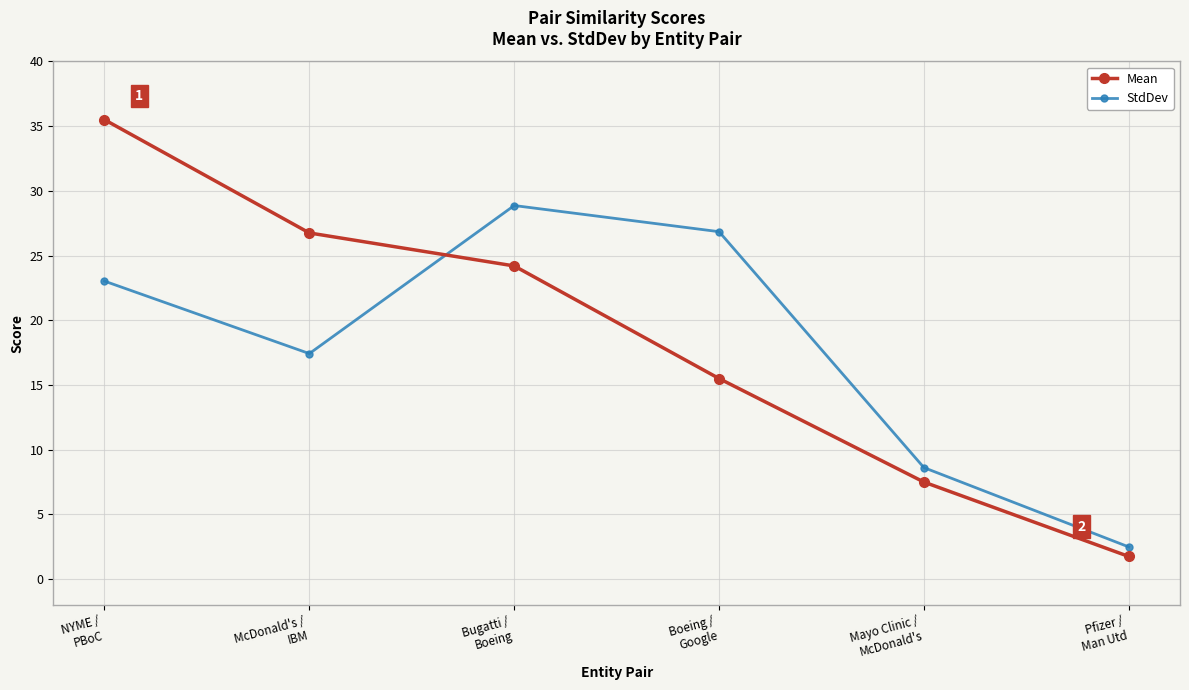

What is the difference between the second highest and minimum values in the StdDev series?

24.4